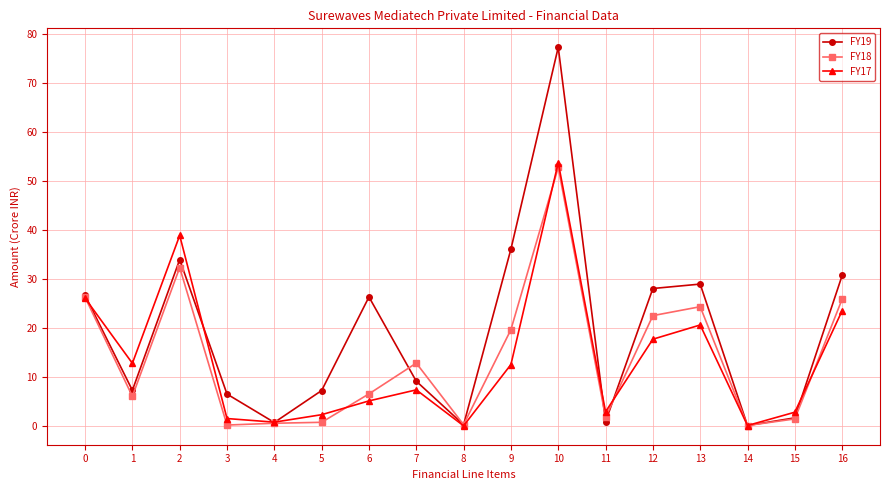

What is the spread (max minus min) of values at 16?

7.2